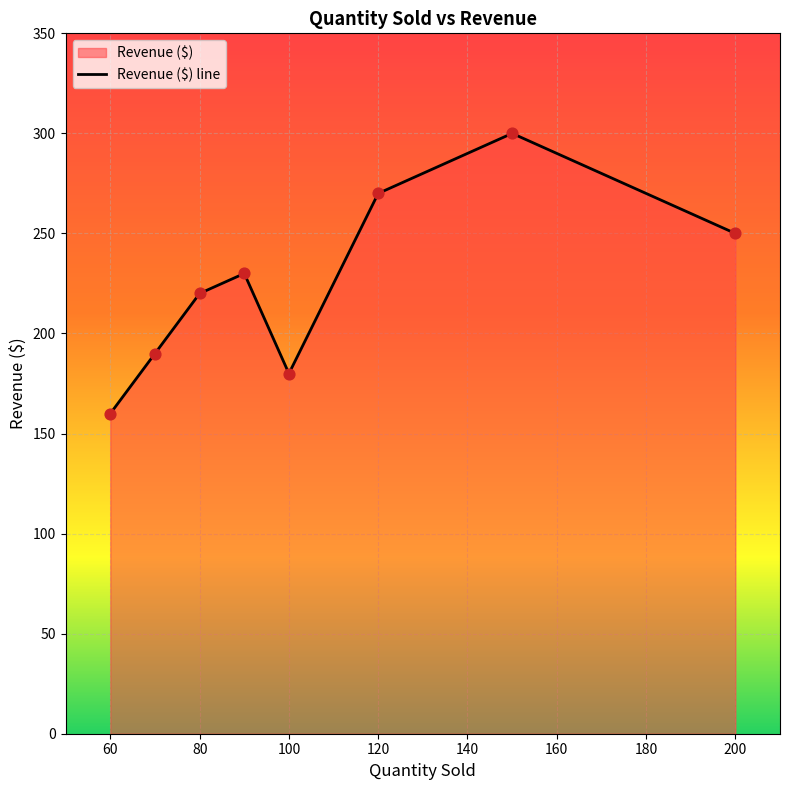

Between 80 and 100, which is larger?

80